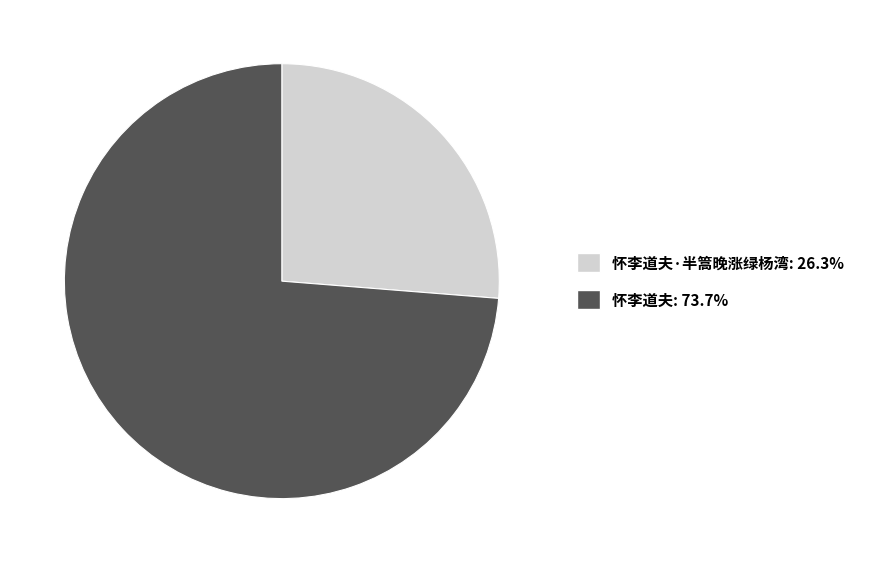

Is there a majority slice in this chart?

Yes